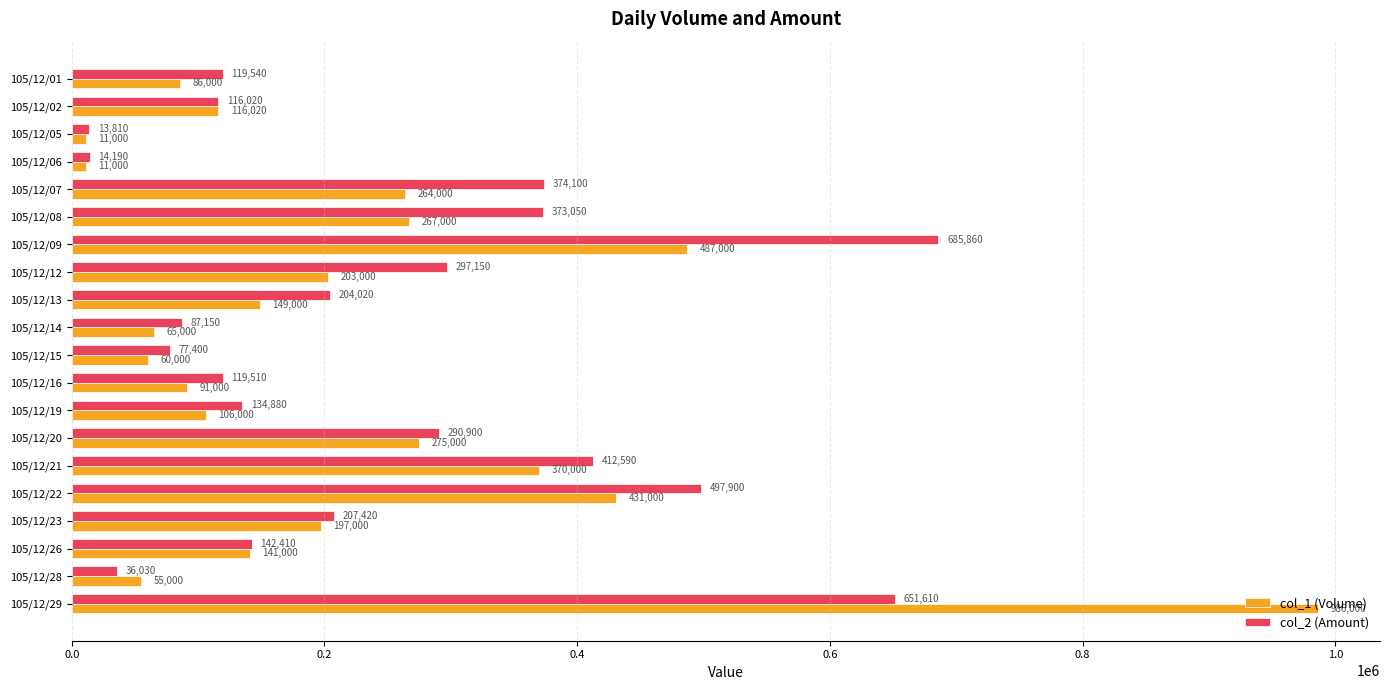

What is the difference between the maximum and minimum values in the col_2 (Amount) series?

672050